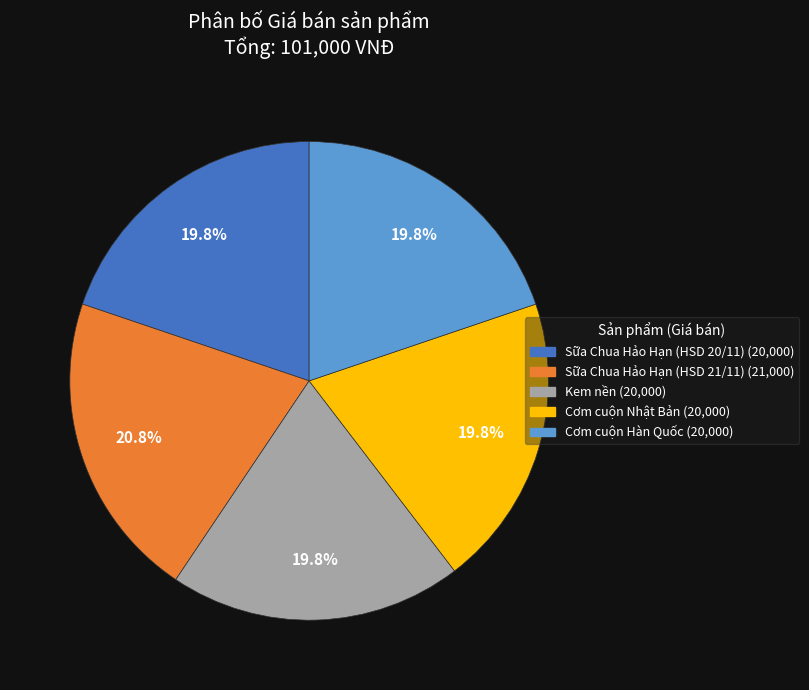

What is the largest slice in the pie chart?

Sữa Chua Hảo Hạn (HSD 21/11)